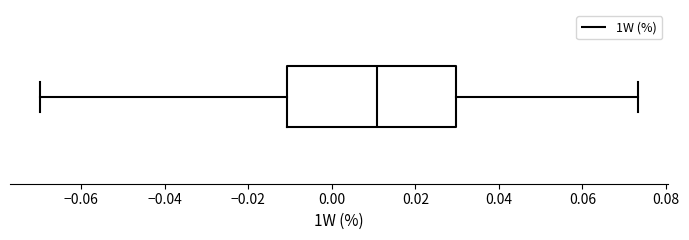

Transcribe this box plot: give where the median line is, the range the box spans, and where the two whiskers end, as read against the x-axis. The values are not printed on the chart, so give them approximately, as read against the axis.

median 0.010, box -0.010 to 0.030, whiskers -0.070 to 0.074